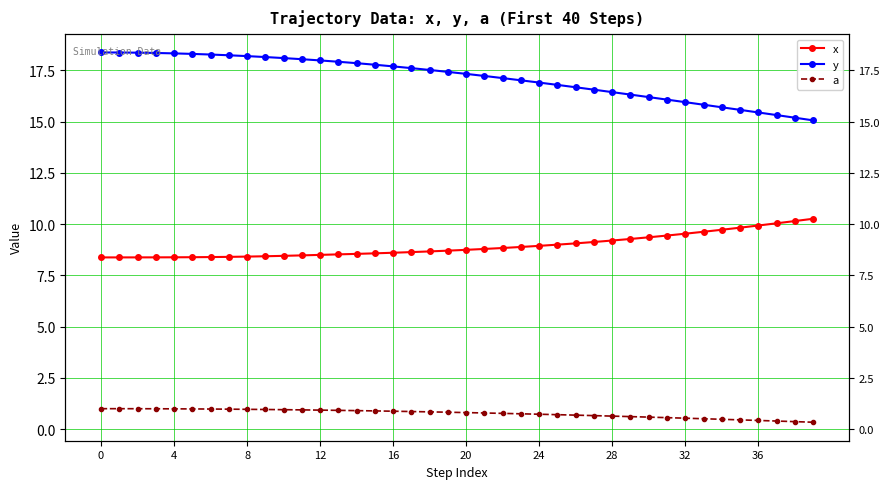

Which series has the largest range (max minus min)?

y